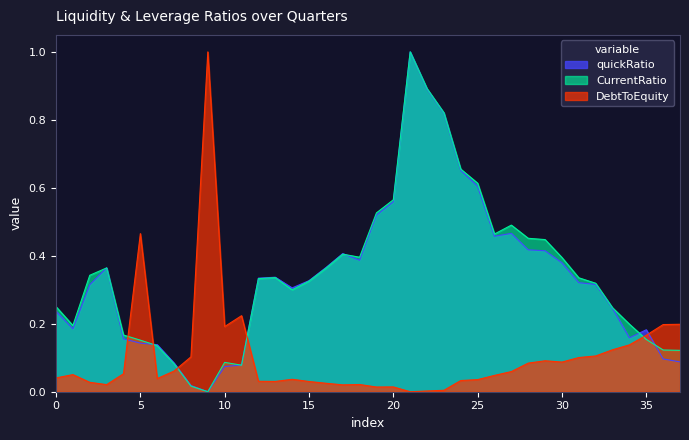

How many times do quickRatio and CurrentRatio cross each other?

7